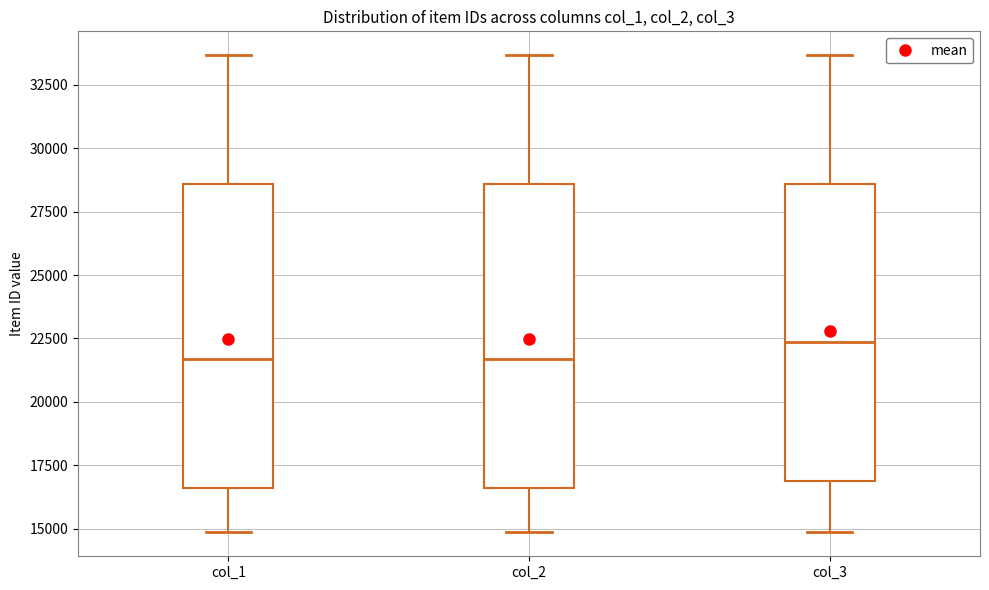

Where is the lower edge of the box for col_1 on the y-axis? The values are not printed on the chart, so give them approximately, as read against the axis.

16500